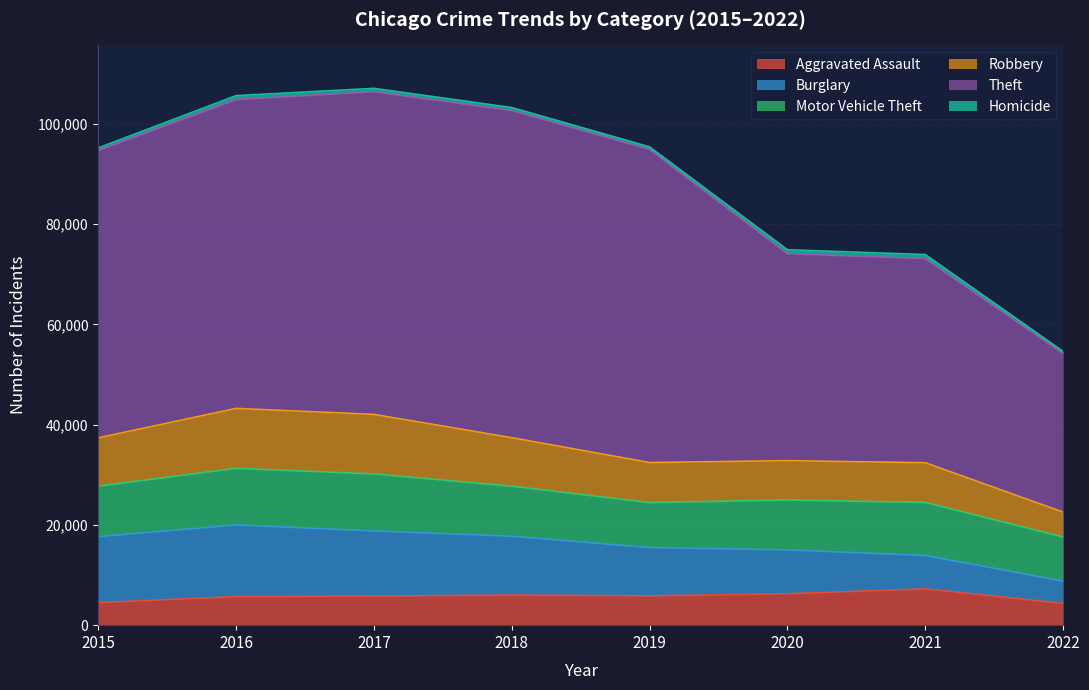

What is the value of the Aggravated Assault point at the 7th from the left?

7242